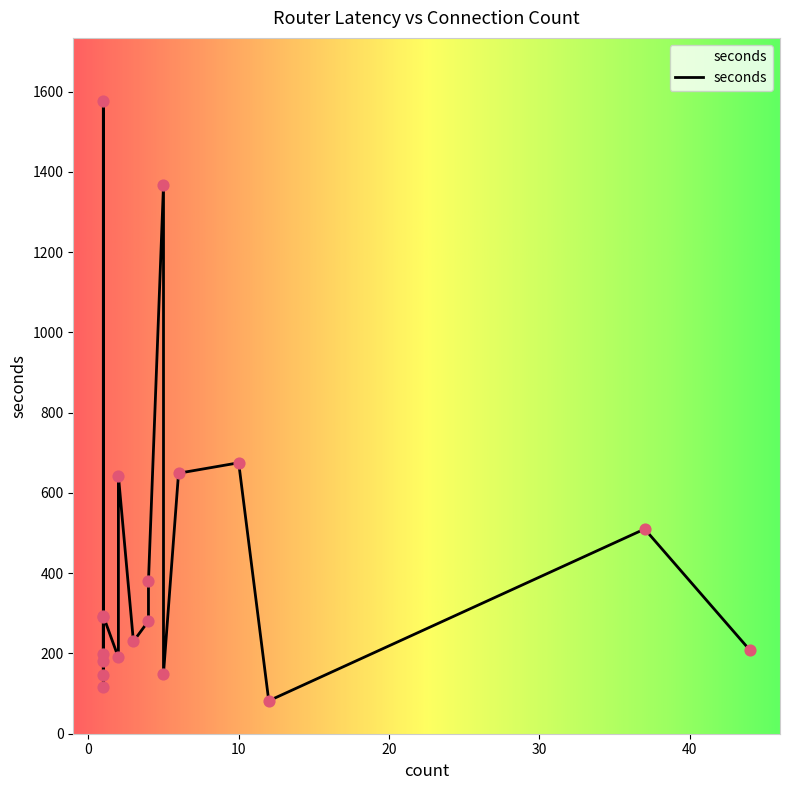

Between 1 and 2, which is larger?

2